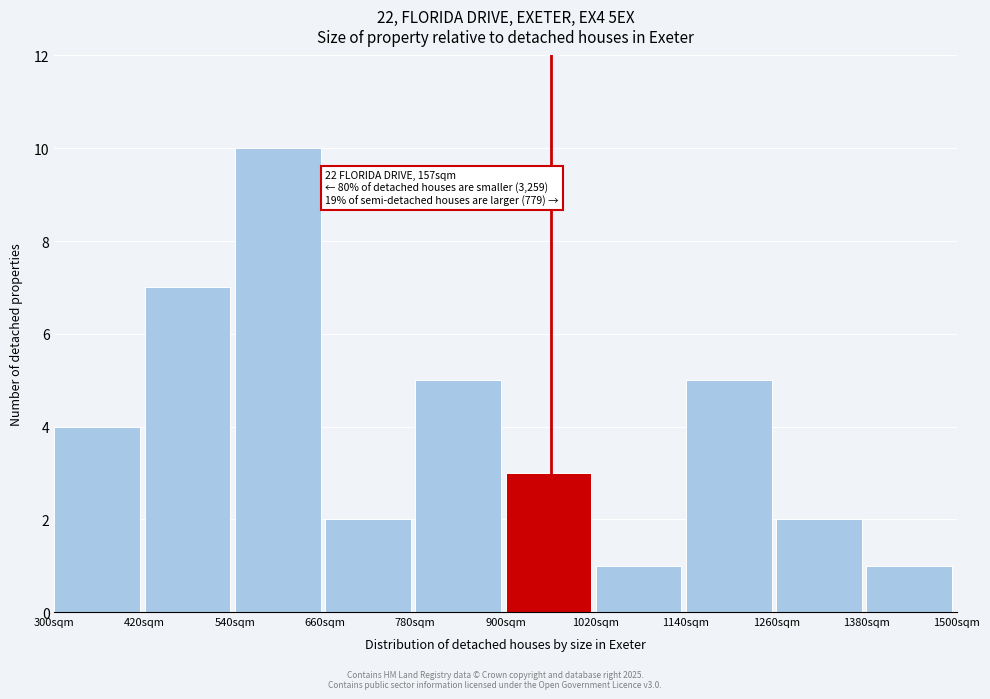

Which range on the x-axis has the tallest bar?

540 to 660